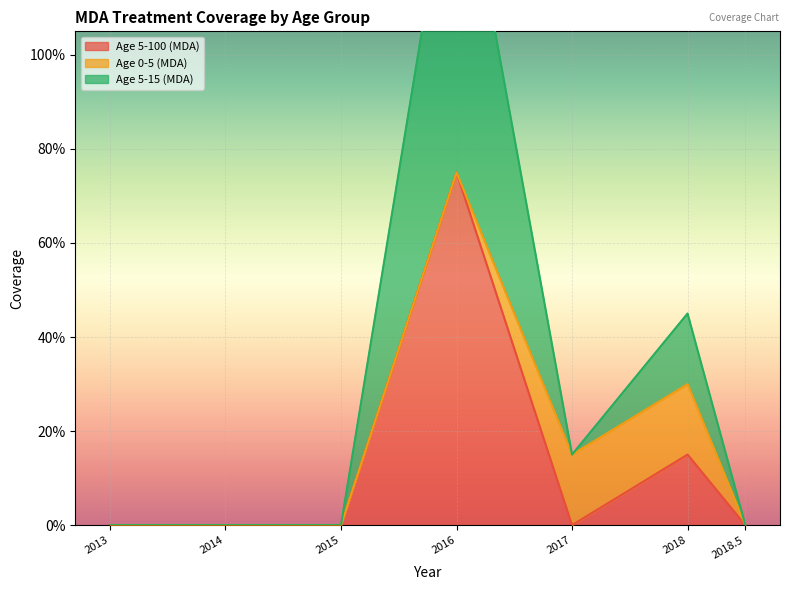

What is the approximate value of Age 5-15 (MDA) at 2018?

0.4